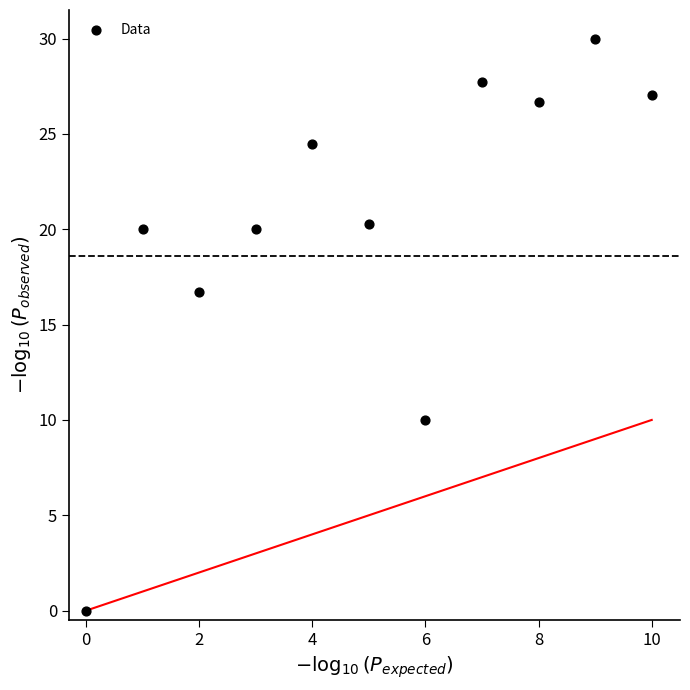

What is the range of Y values (max minus min)?

30.0